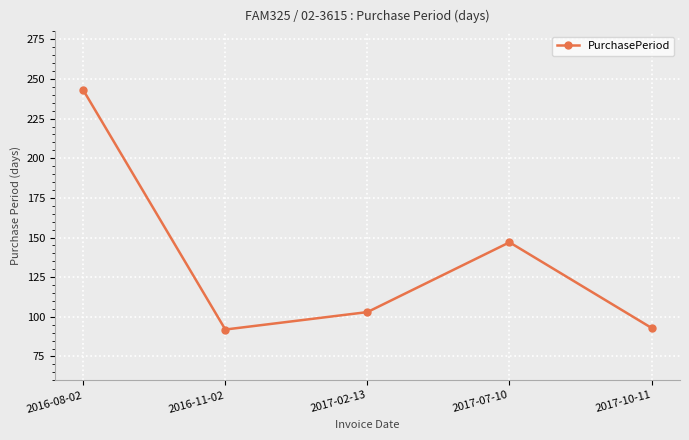

What position from the right is 2017-10-11?

1